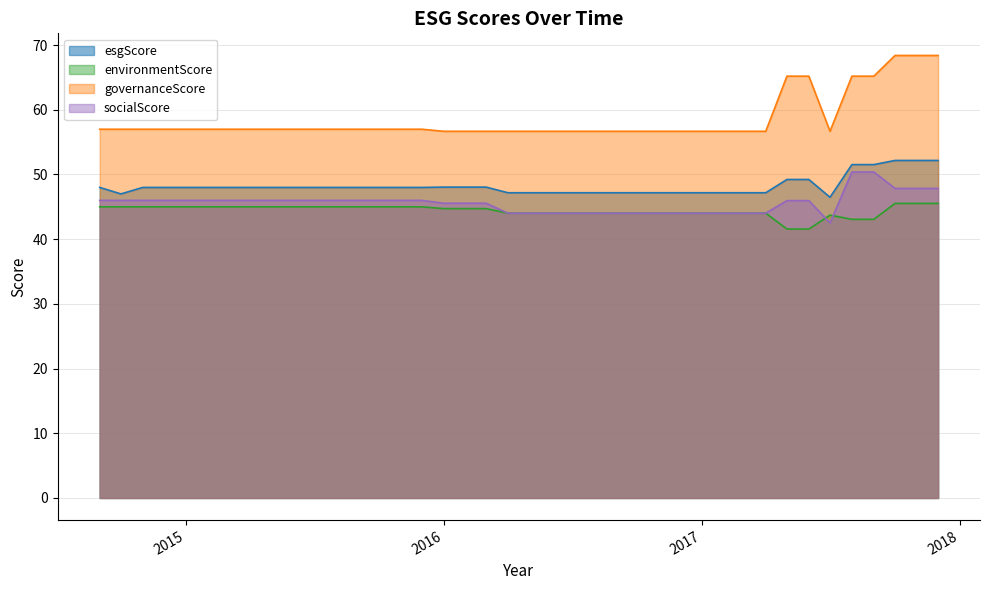

What is the value of the esgScore point at the 18th from the left?

48.0